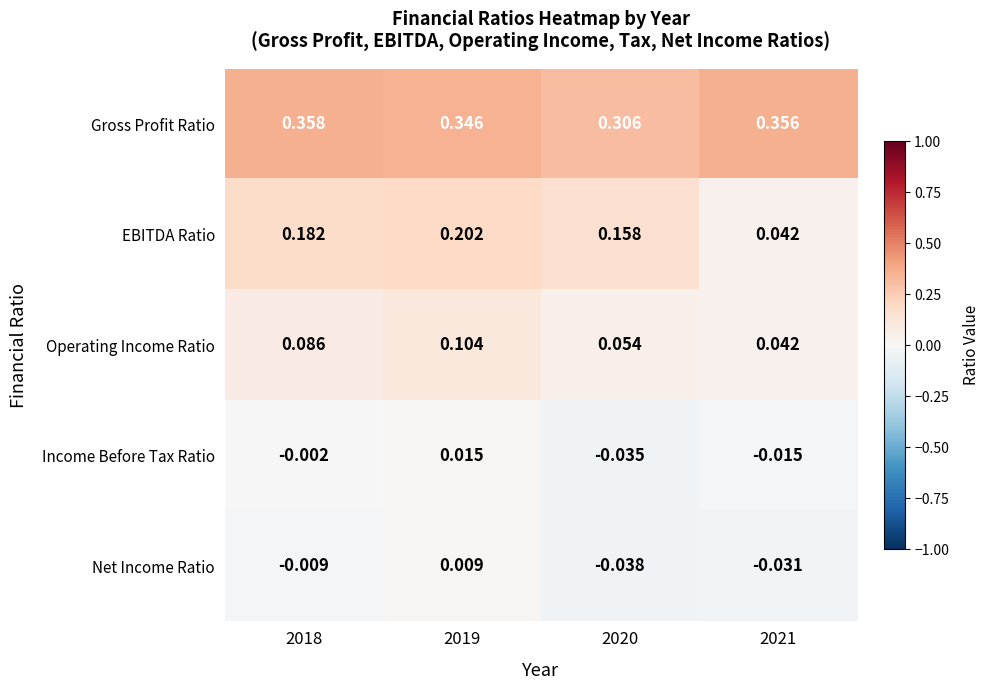

List the series in order of their peak value, highest first.

Gross Profit Ratio, EBITDA Ratio, Operating Income Ratio, Income Before Tax Ratio, Net Income Ratio